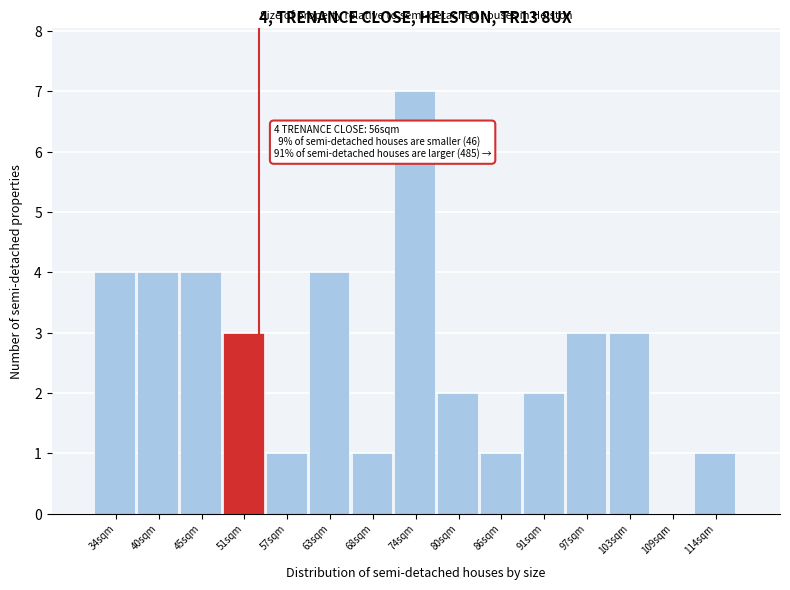

Reading right to left, list all the values displayed in this chart.

114sqm=1	109sqm=0	103sqm=3	97sqm=3	91sqm=2	86sqm=1	80sqm=2	74sqm=7	68sqm=1	63sqm=4	57sqm=1	51sqm=3	45sqm=4	40sqm=4	34sqm=4